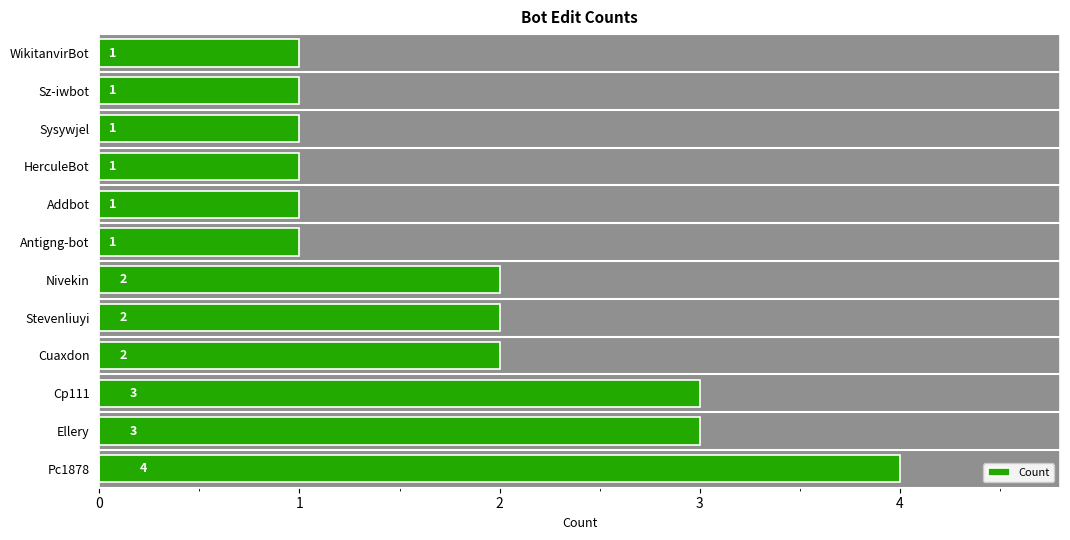

What is the average value?

2